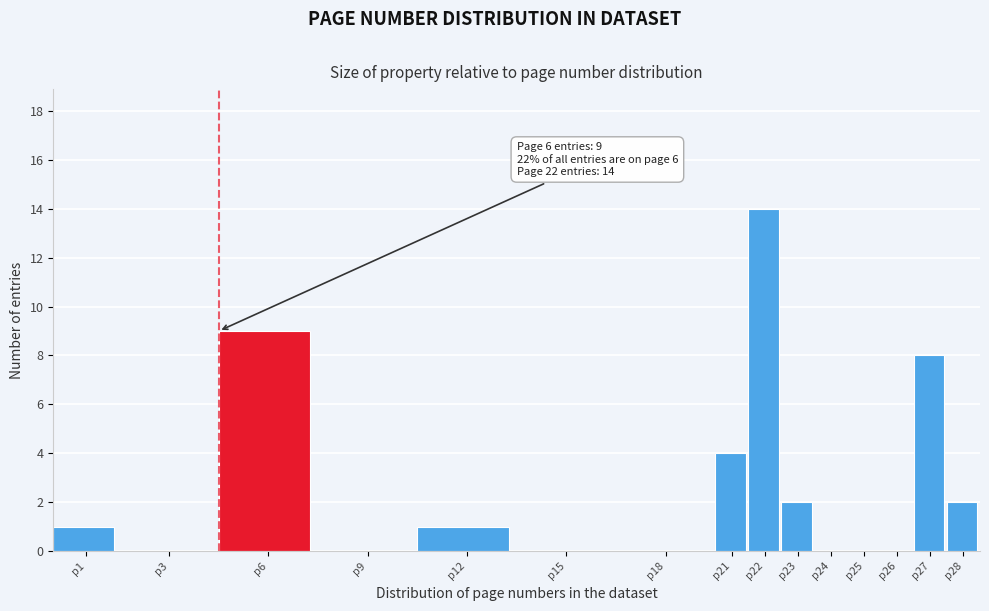

Reading right to left, list all the values displayed in this chart.

p28=2	p27=8	p26=0	p25=0	p24=0	p23=2	p22=14	p21=4	p18=0	p15=0	p12=1	p9=0	p6=9	p3=0	p1=1